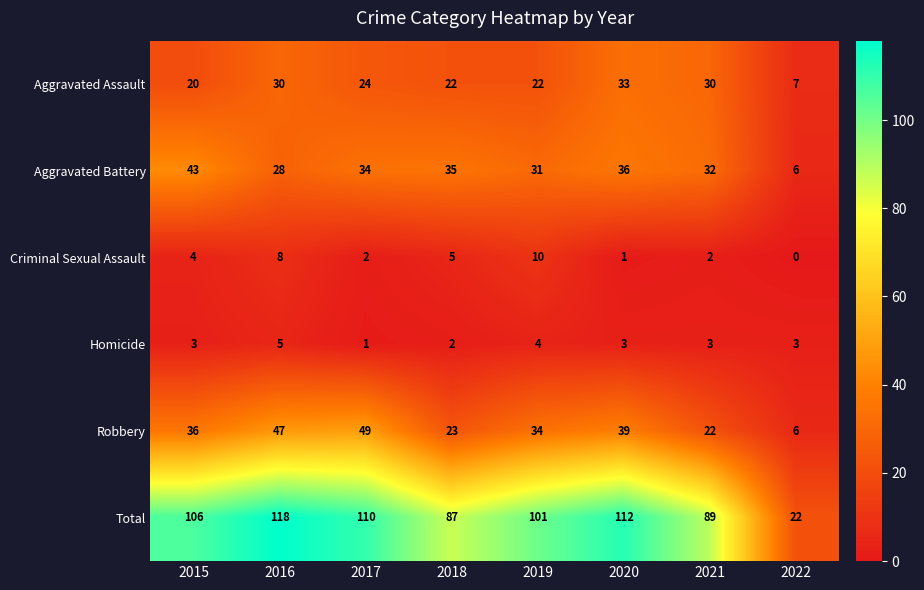

What is the spread (max minus min) of values at 2017?

109